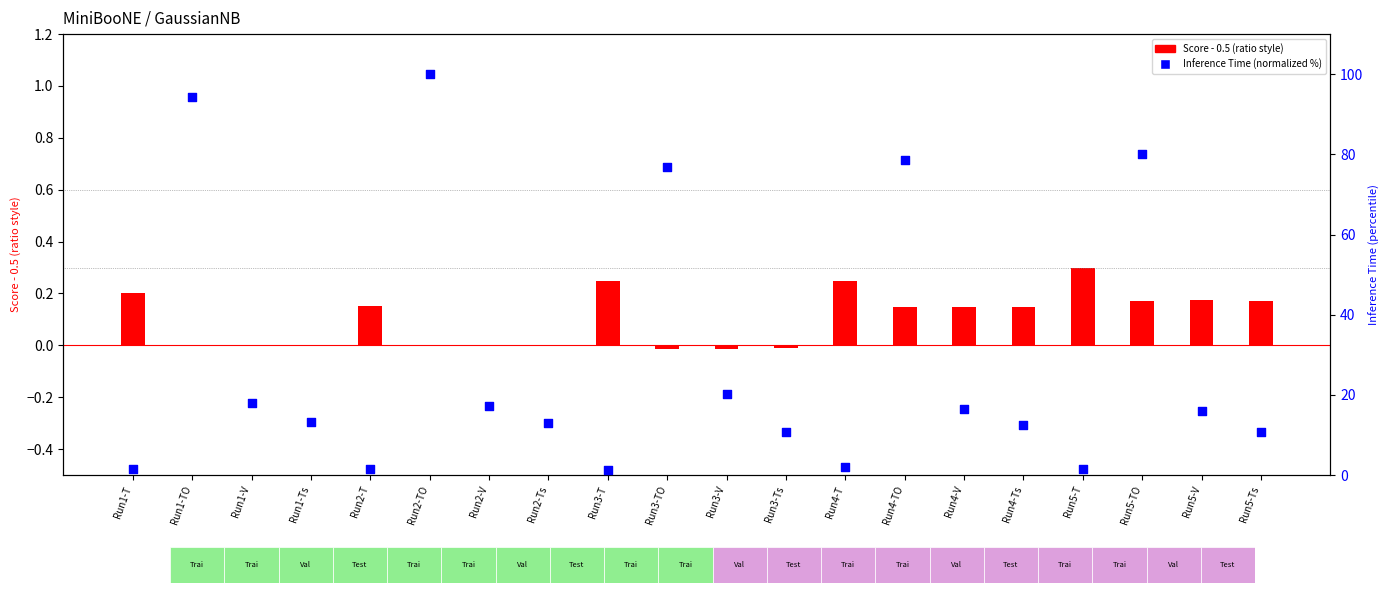

At which category is the sum across all series the highest?

Run2-TO